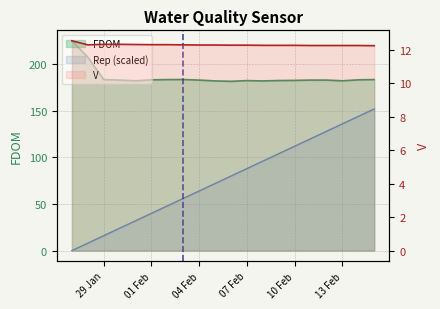

Reading left to right, what are all the values shown in this chart?

V: 12.5	12.3	12.3	12.3	12.3	12.3	12.3	12.3	12.3	12.3	12.3	12.3	12.2	12.2	12.2	12.2	12.2	12.2	12.2	12.2
FDOM: 225.1	207.5	183.5	183.0	182.2	183.2	183.5	183.6	183.0	182.1	181.6	182.4	182.1	182.5	182.6	183.0	183.0	182.2	183.2	183.5
Rep_scaled: 0.0	8.0	16.0	24.0	32.0	40.0	48.0	56.0	64.0	72.0	80.0	88.0	96.0	104.0	112.0	120.0	128.0	136.0	144.0	152.0